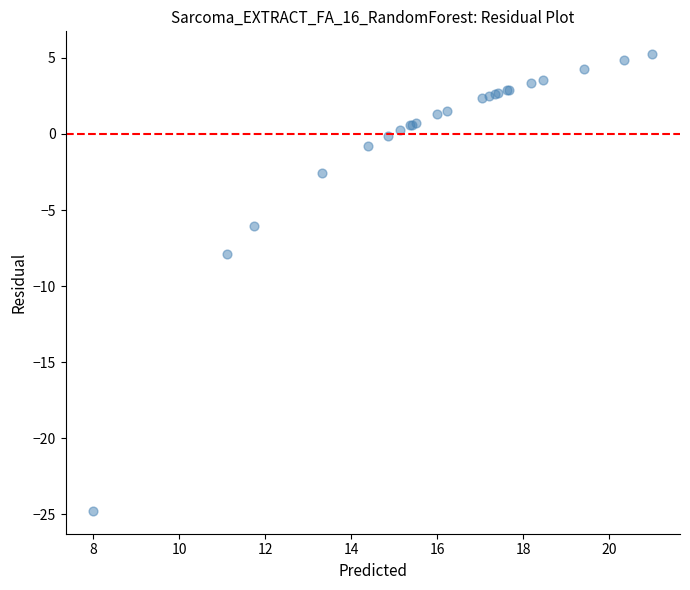

What Y value in the scatter plot is closest to -9?

-7.9